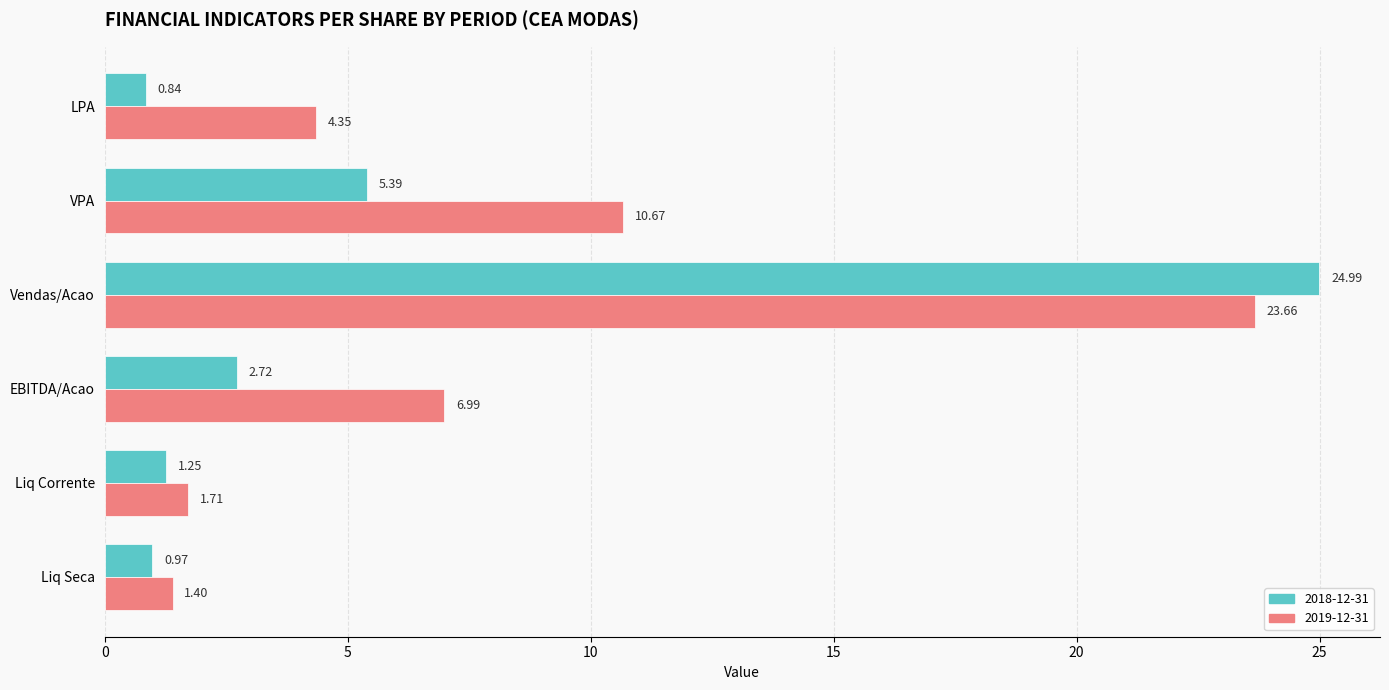

Which series changed the most between Vendas/Acao and Liq Corrente?

2018-12-31